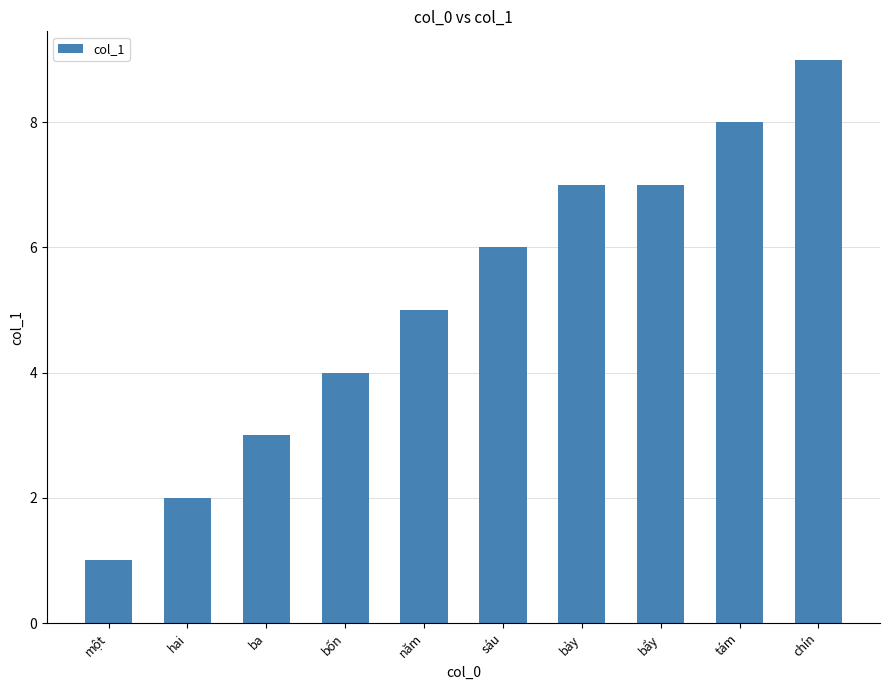

Is it true that the value at năm is 3?

False